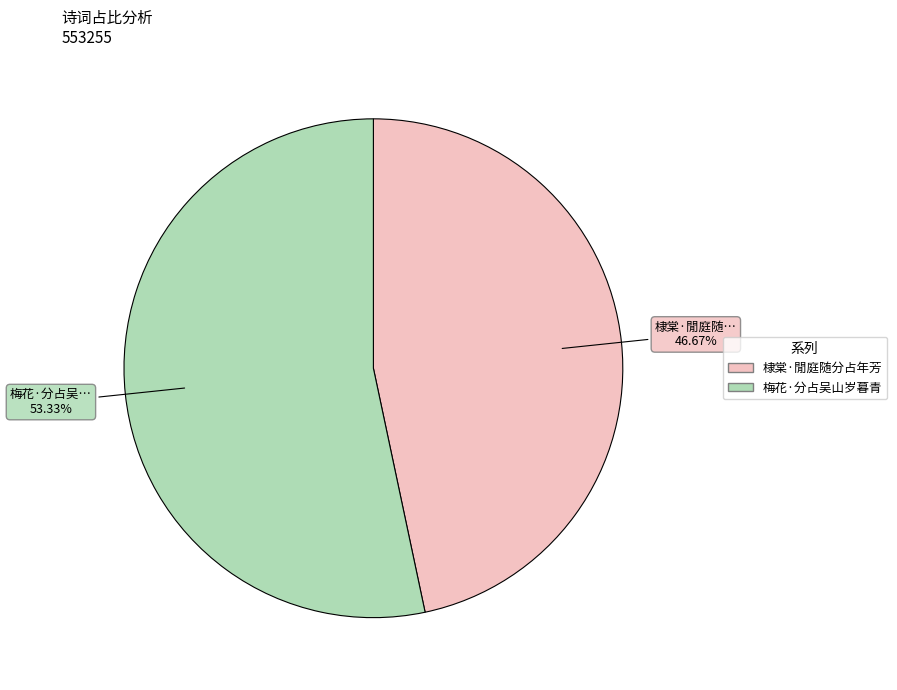

How many segments does this pie chart have?

2